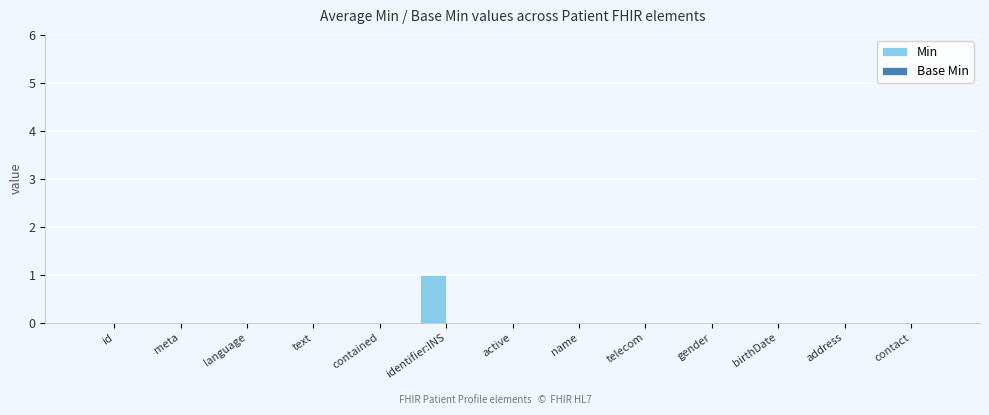

Is it true that the value at id is 1?

False